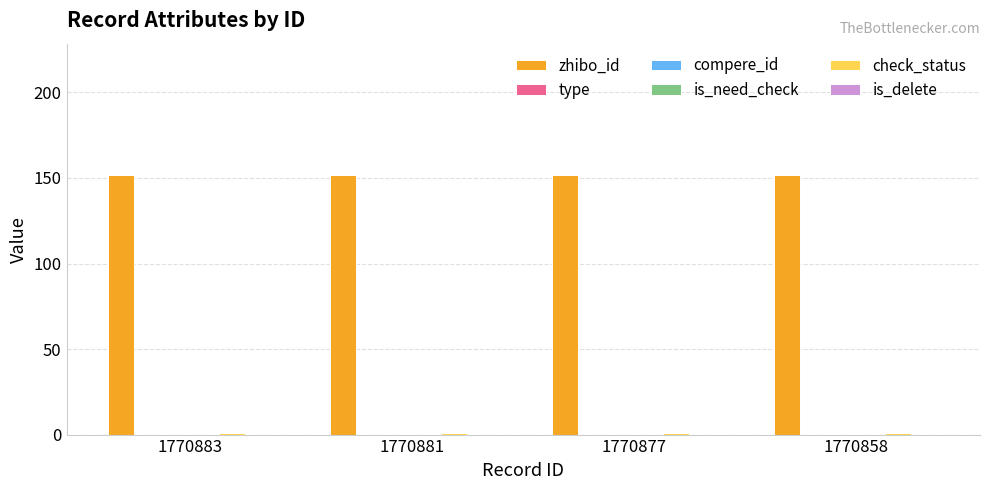

At which label does is_need_check reach its minimum?

1770883